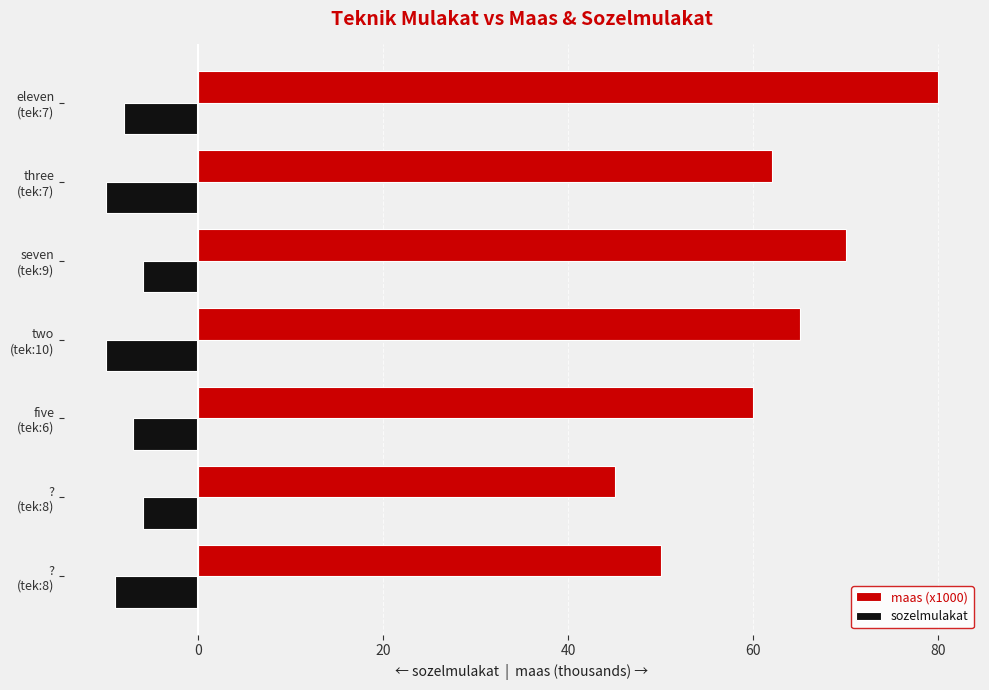

How many data points in maas (x1000) are less than 62?

3